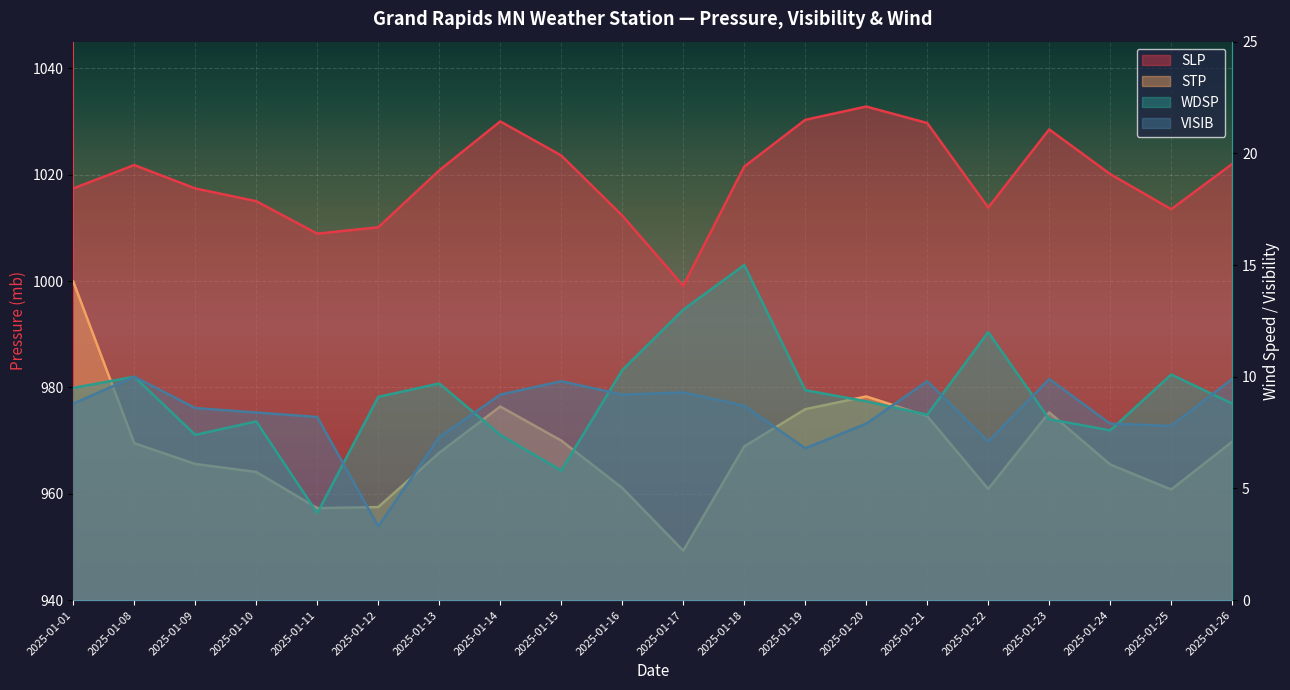

How many interior local valleys does the STP series have?

4